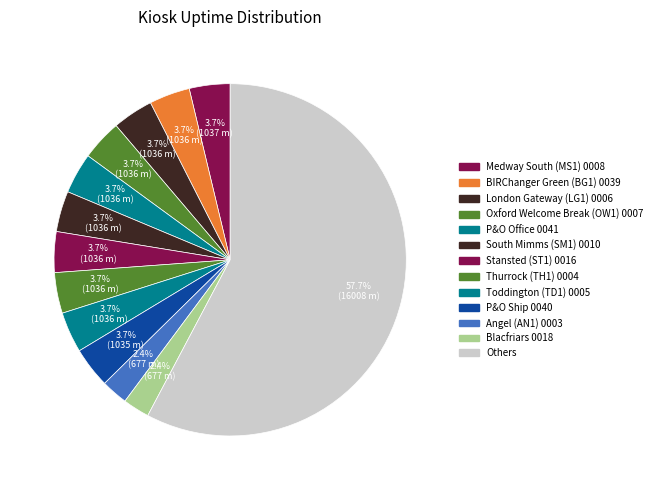

How many segments does this pie chart have?

13